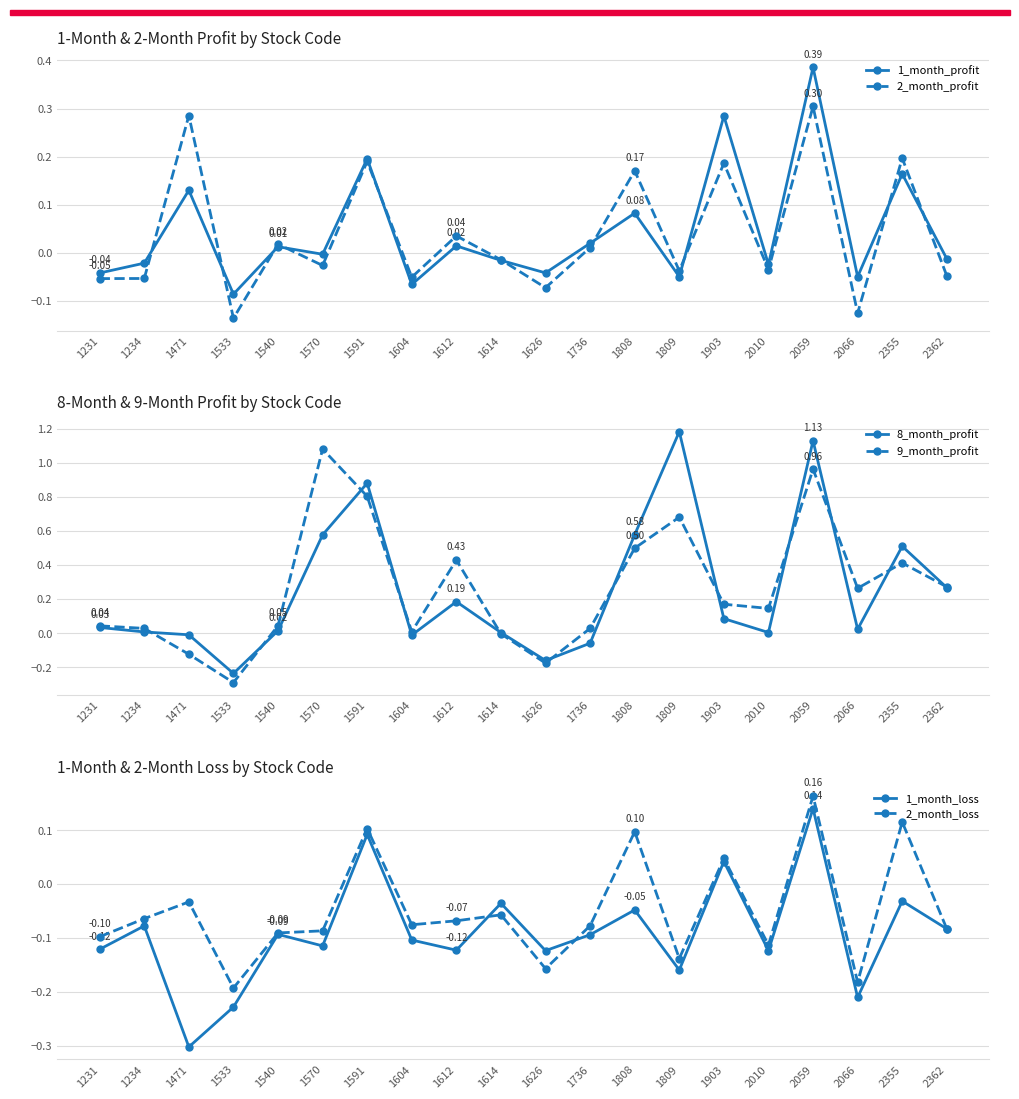

What is the value of the 1_month_profit point at the 3rd from the left?

0.1